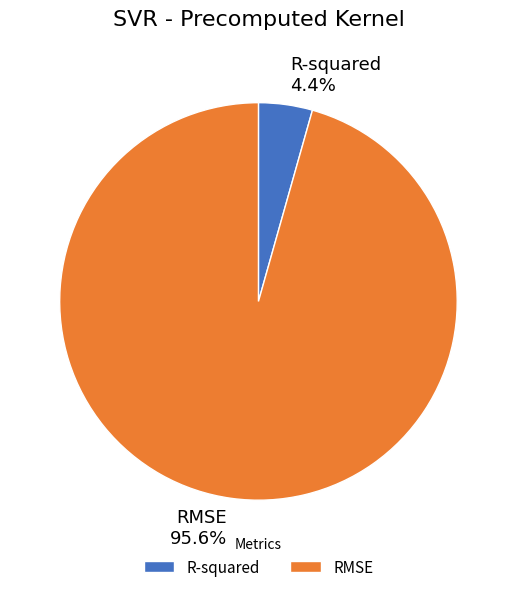

How many slices are in this pie chart?

2